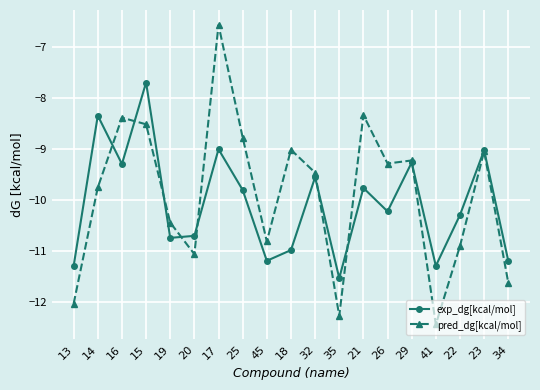

True or false: pred_dg[kcal/mol] and exp_dg[kcal/mol] intersect in this chart.

True